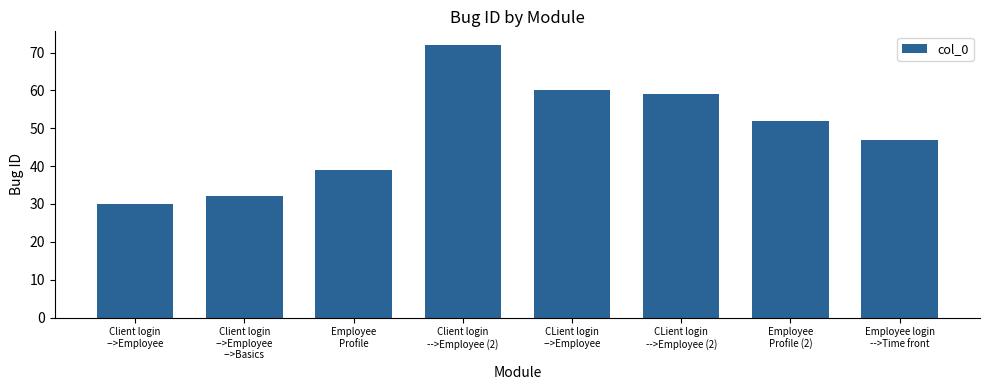

Reading left to right, extract all data points from this chart.

30	32	39	72	60	59	52	47